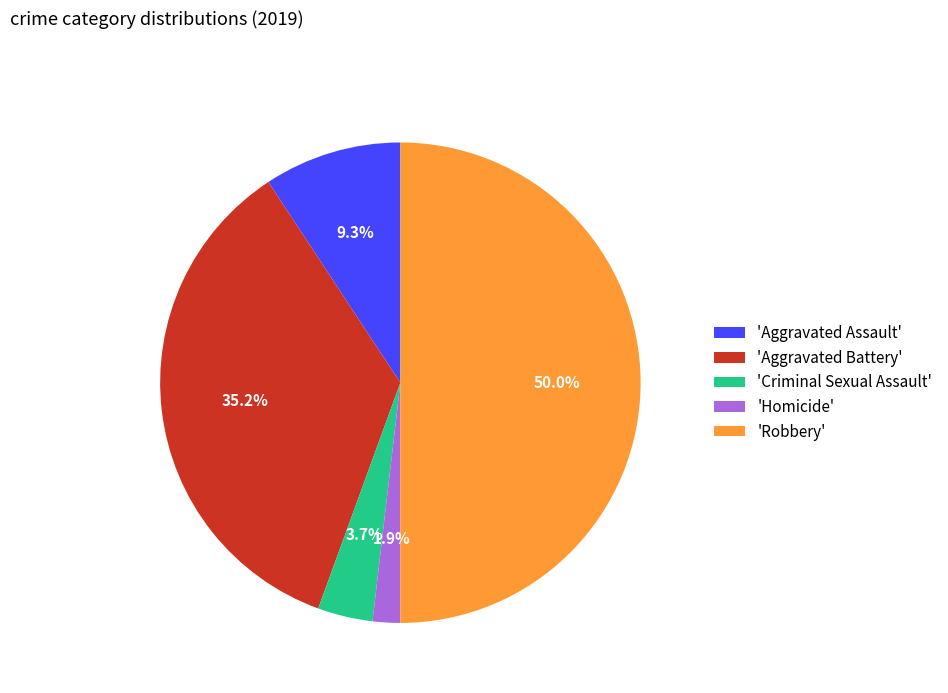

Do 'Criminal Sexual Assault' and 'Homicide' together represent more than half of the pie?

No